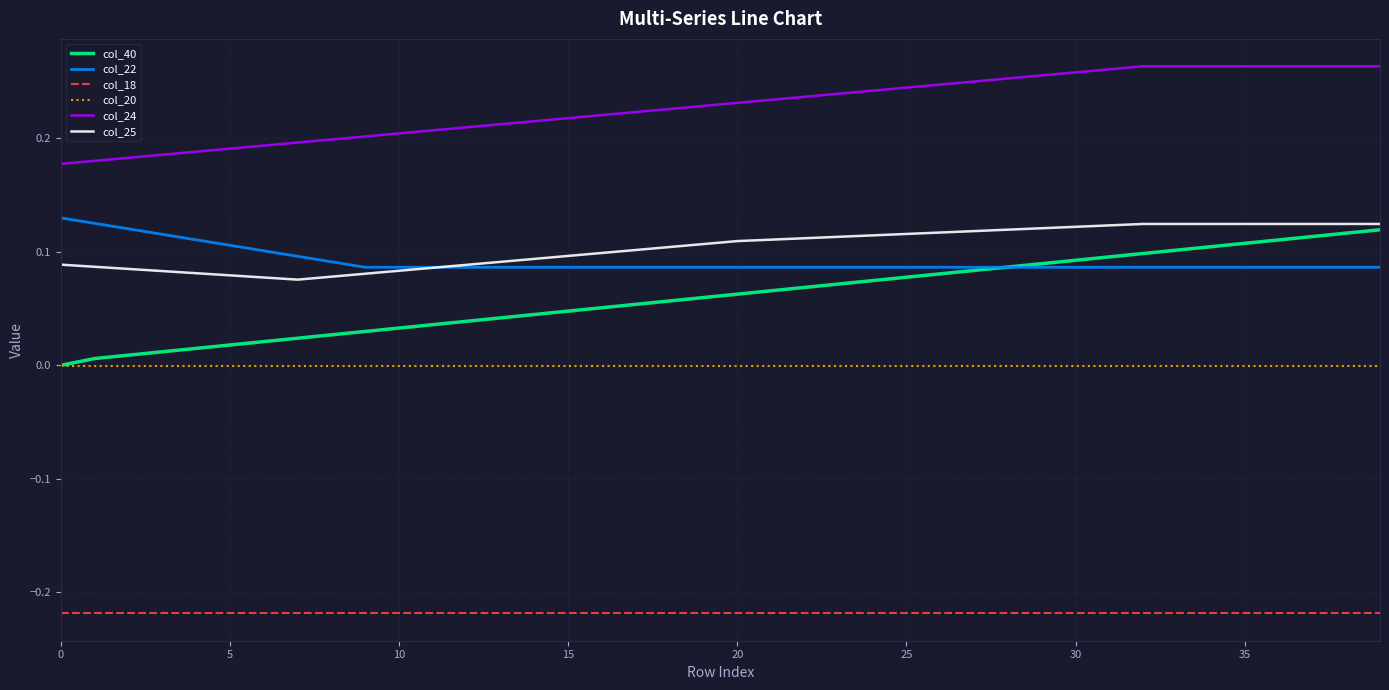

True or false: col_24 and col_18 cross at least once.

False